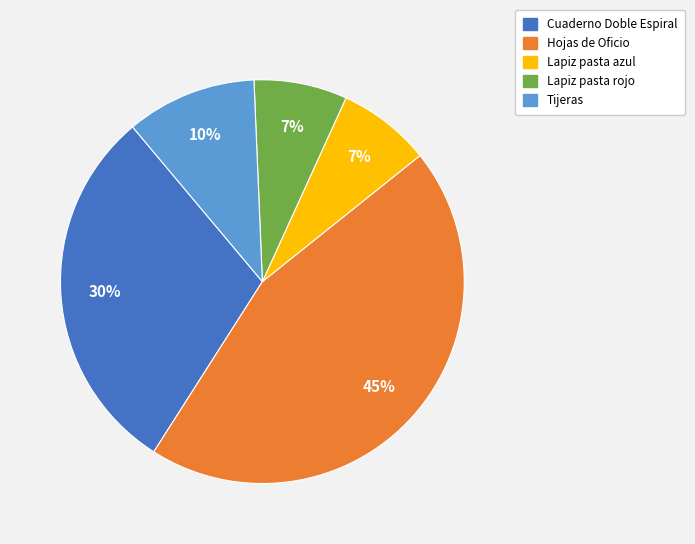

Combined, do Lapiz pasta azul and Tijeras account for over 50%?

No